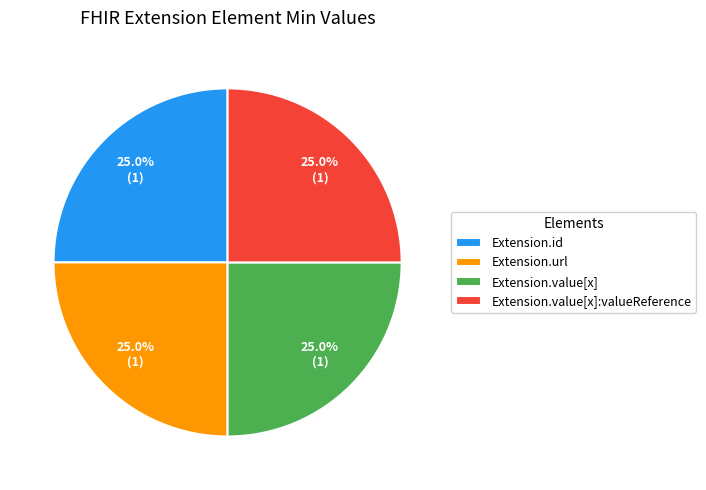

Approximately how many times larger is the value at Extension.id compared to Extension.value[x]?

1.0